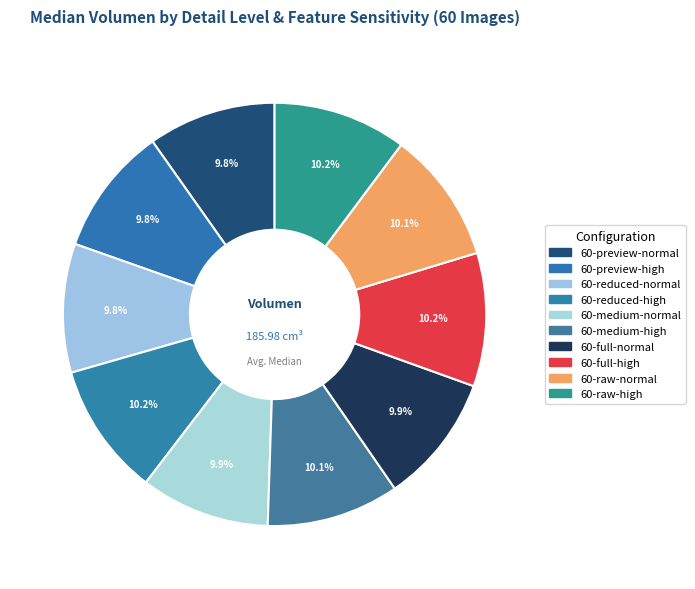

True or false: 60-reduced-high accounts for 1% of the total.

False